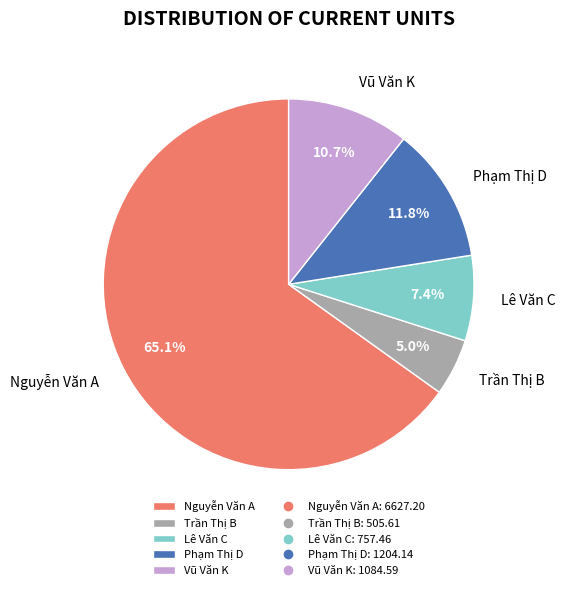

Rank the categories by value from lowest to highest.

Trần Thị B, Lê Văn C, Vũ Văn K, Phạm Thị D, Nguyễn Văn A